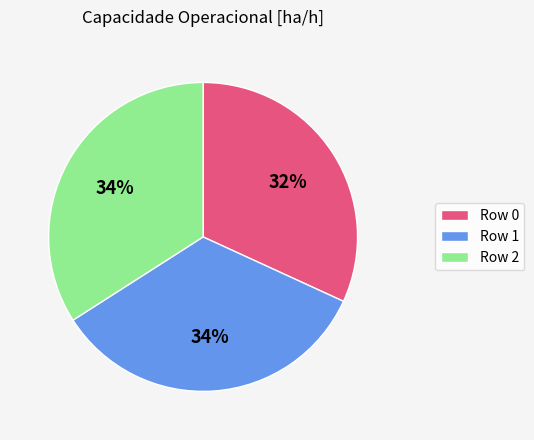

To the nearest percent, what percentage of the pie is Row 2?

34%